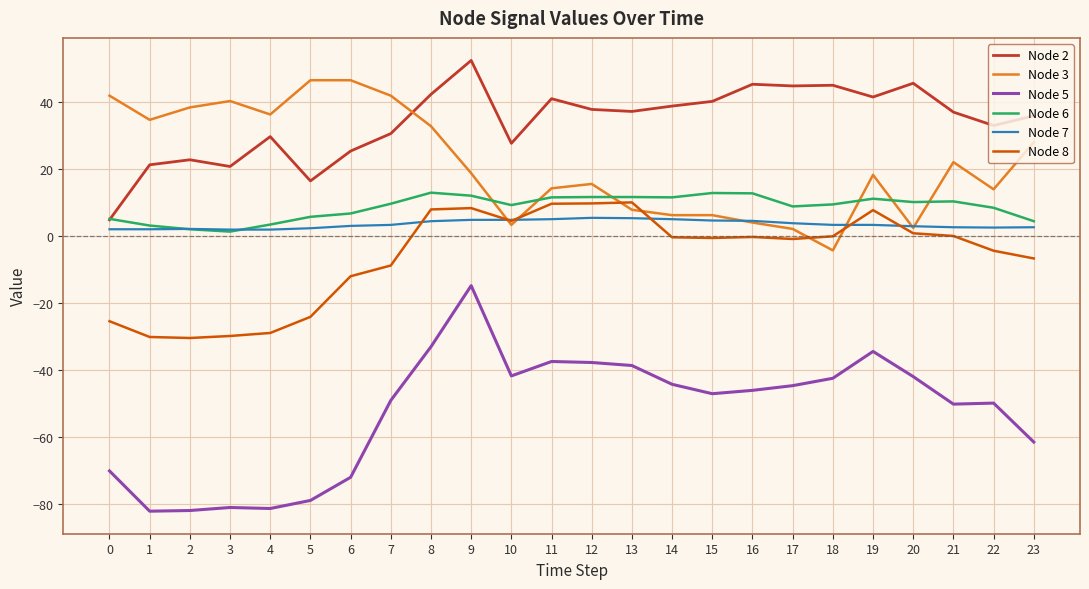

Is this an area chart (filled region under the line)?

No